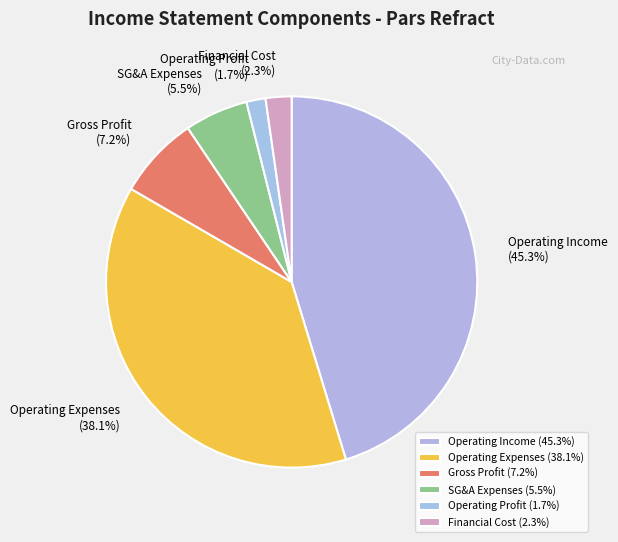

Does Operating Expenses account for over 50% of the chart?

No